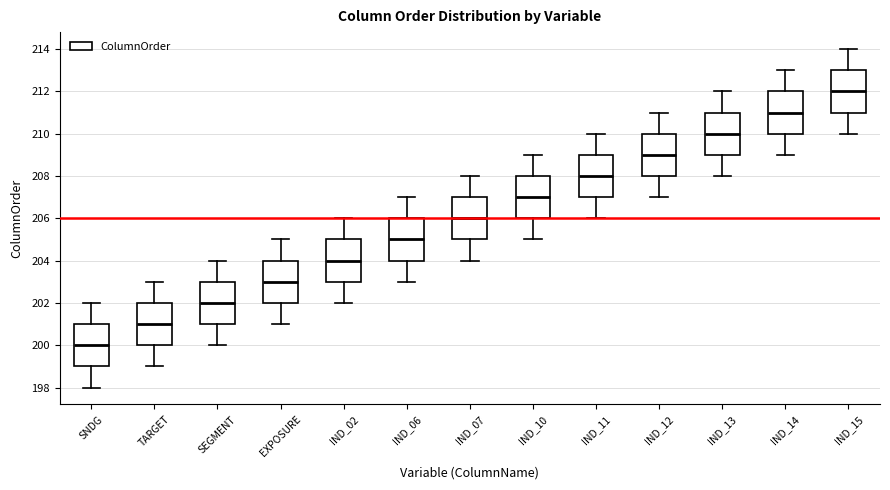

Reading left to right, transcribe this box plot: for each box, give where its median line is, the range the box spans, and where its two whiskers end, as read against the y-axis. The values are not printed on the chart, so give them approximately, as read against the axis.

SNDG: median 200, box 199 to 201, whiskers 198 to 202
TARGET: median 201, box 200 to 202, whiskers 199 to 203
SEGMENT: median 202, box 201 to 203, whiskers 200 to 204
EXPOSURE: median 203, box 202 to 204, whiskers 201 to 205
IND_02: median 204, box 203 to 205, whiskers 202 to 206
IND_06: median 205, box 204 to 206, whiskers 203 to 207
IND_07: median 206, box 205 to 207, whiskers 204 to 208
IND_10: median 207, box 206 to 208, whiskers 205 to 209
IND_11: median 208, box 207 to 209, whiskers 206 to 210
IND_12: median 209, box 208 to 210, whiskers 207 to 211
IND_13: median 210, box 209 to 211, whiskers 208 to 212
IND_14: median 211, box 210 to 212, whiskers 209 to 213
IND_15: median 212, box 211 to 213, whiskers 210 to 214